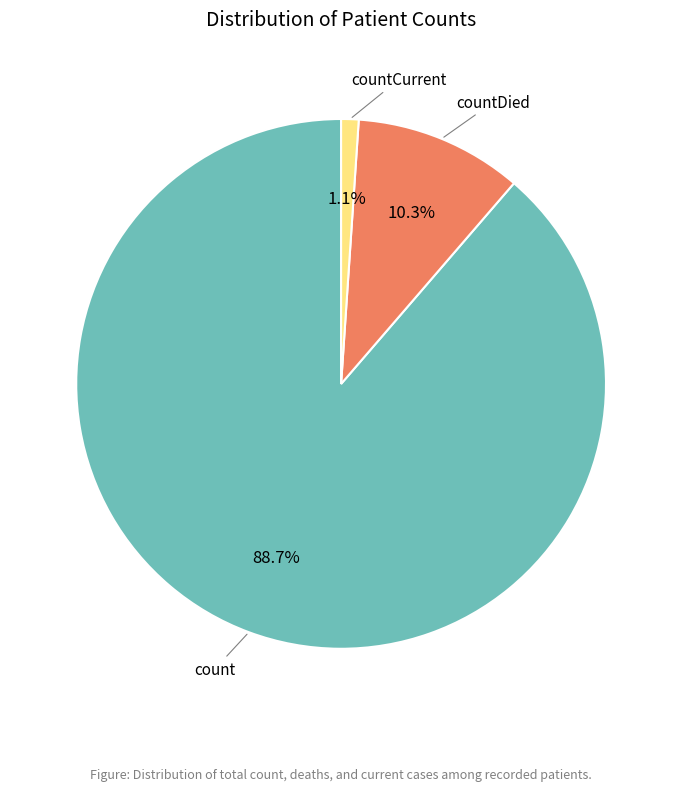

To the nearest percent, what is the average slice percentage?

33%